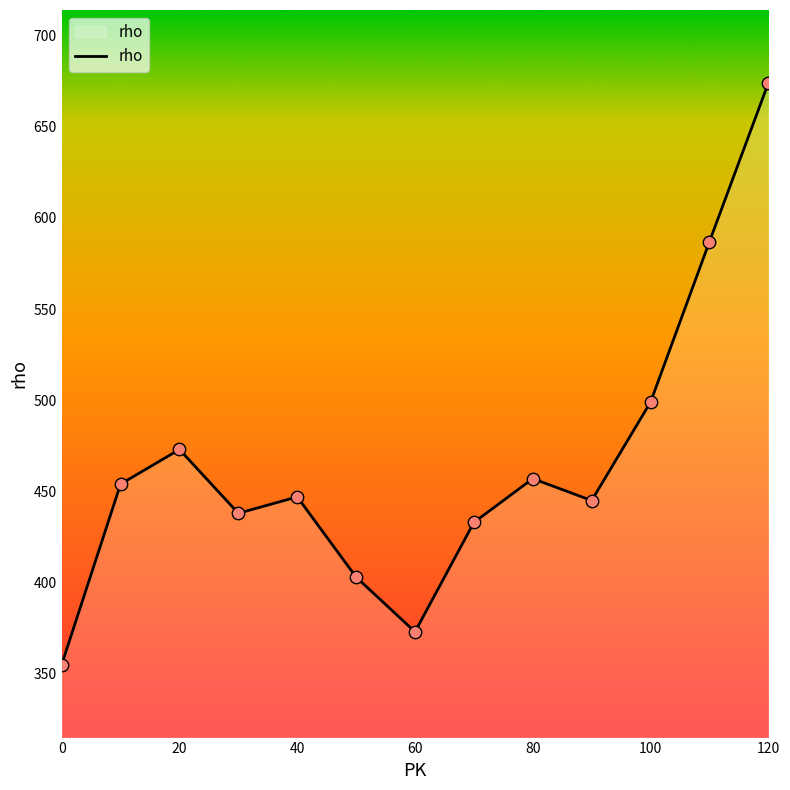

What is the smallest value displayed?

355